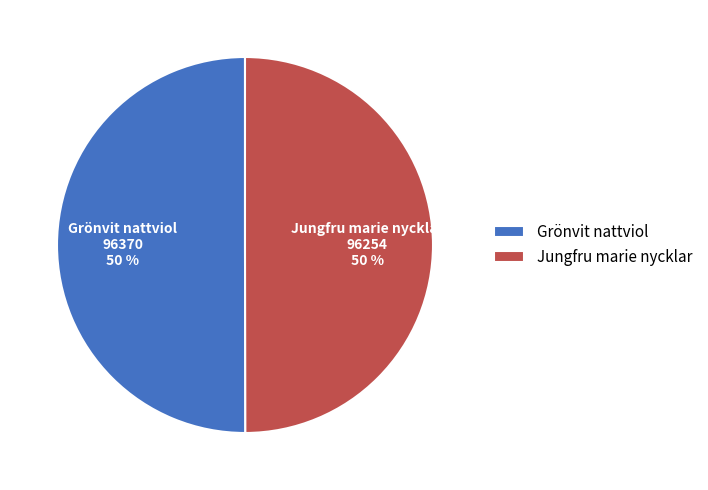

Do Jungfru marie nycklar and Grönvit nattviol together represent more than half of the pie?

Yes